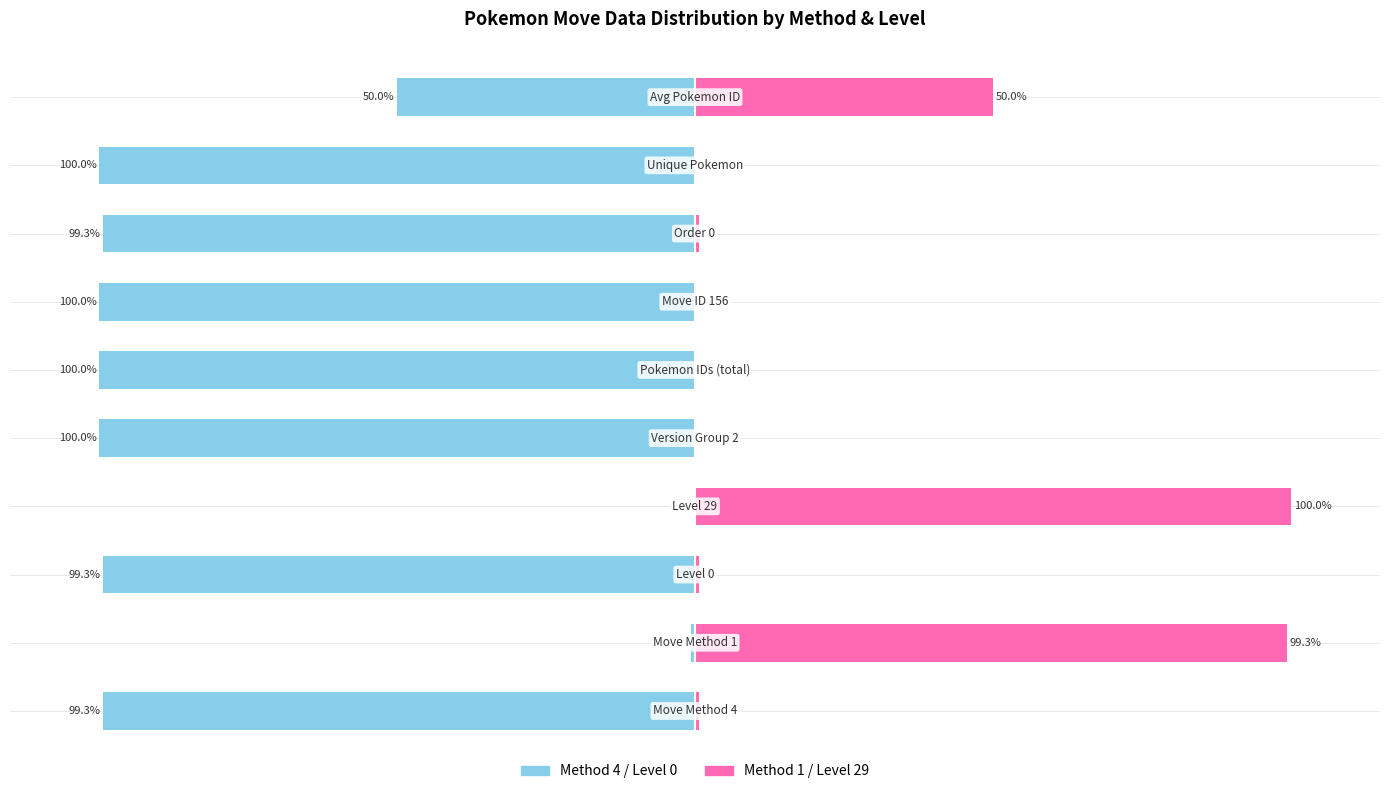

Between 6 and 2, which is larger?

2